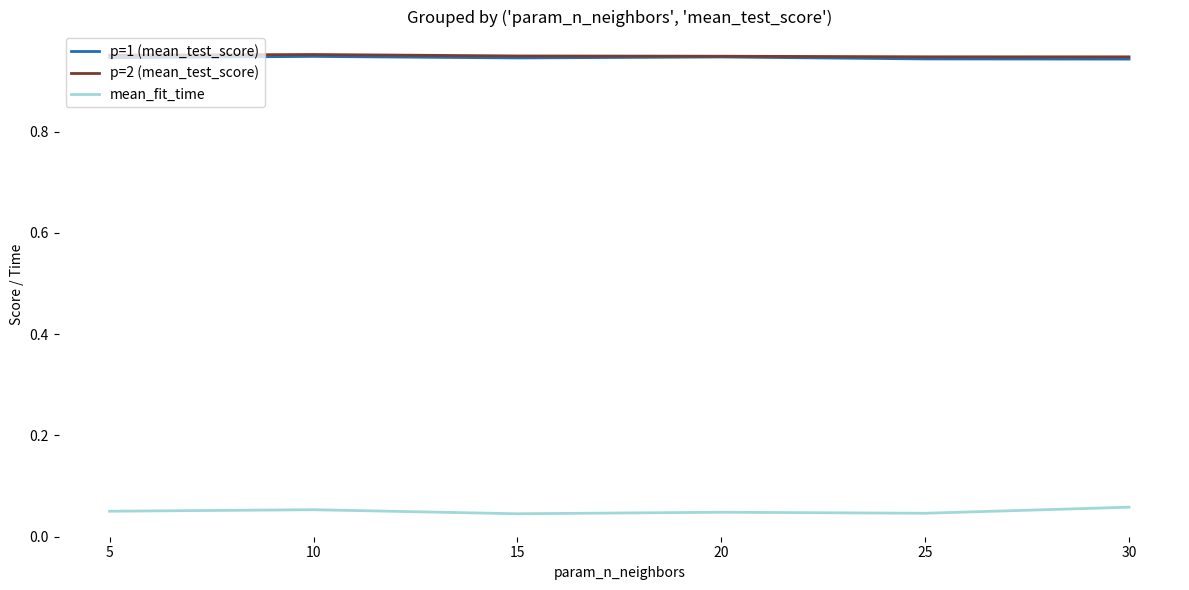

How many lines are shown in the chart?

3